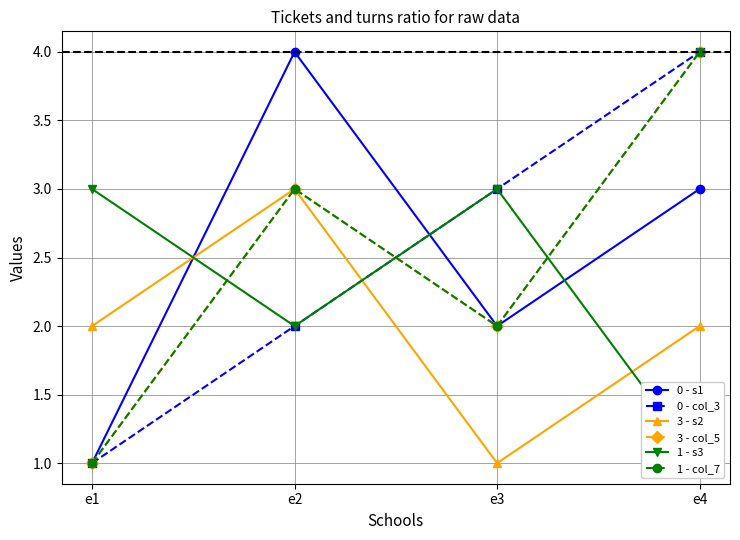

At how many categories does at least one series exceed 2?

4